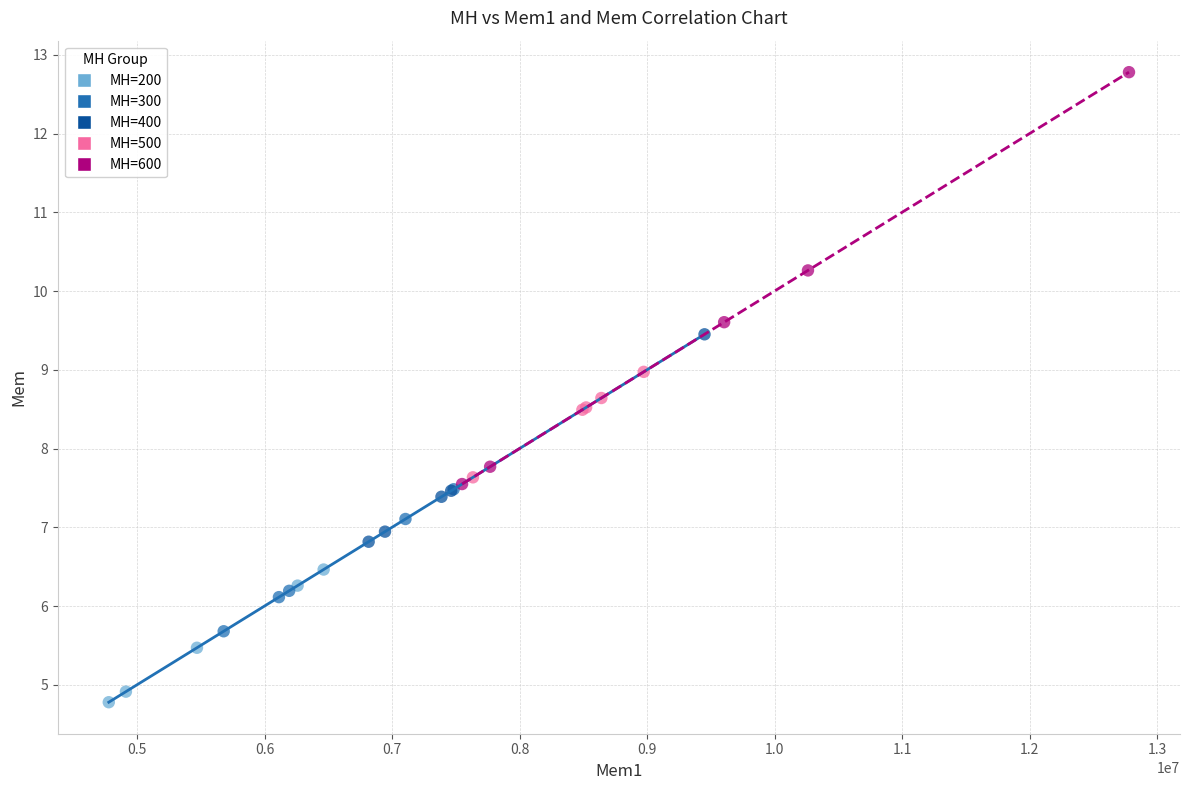

Which series reaches the minimum Y coordinate?

MH=200